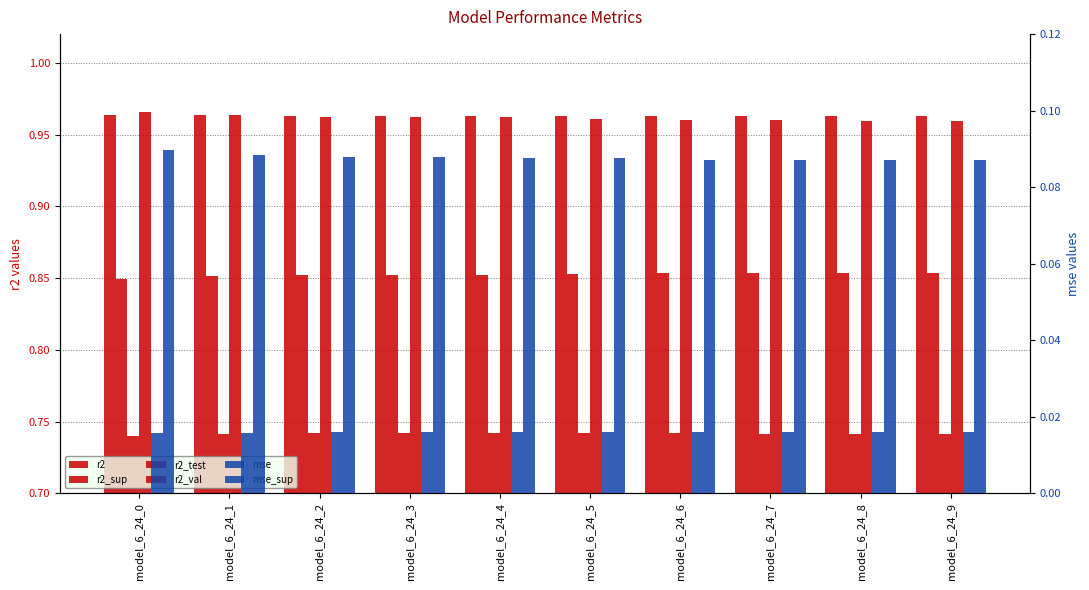

At which category is the sum across all series the highest?

model_6_24_1